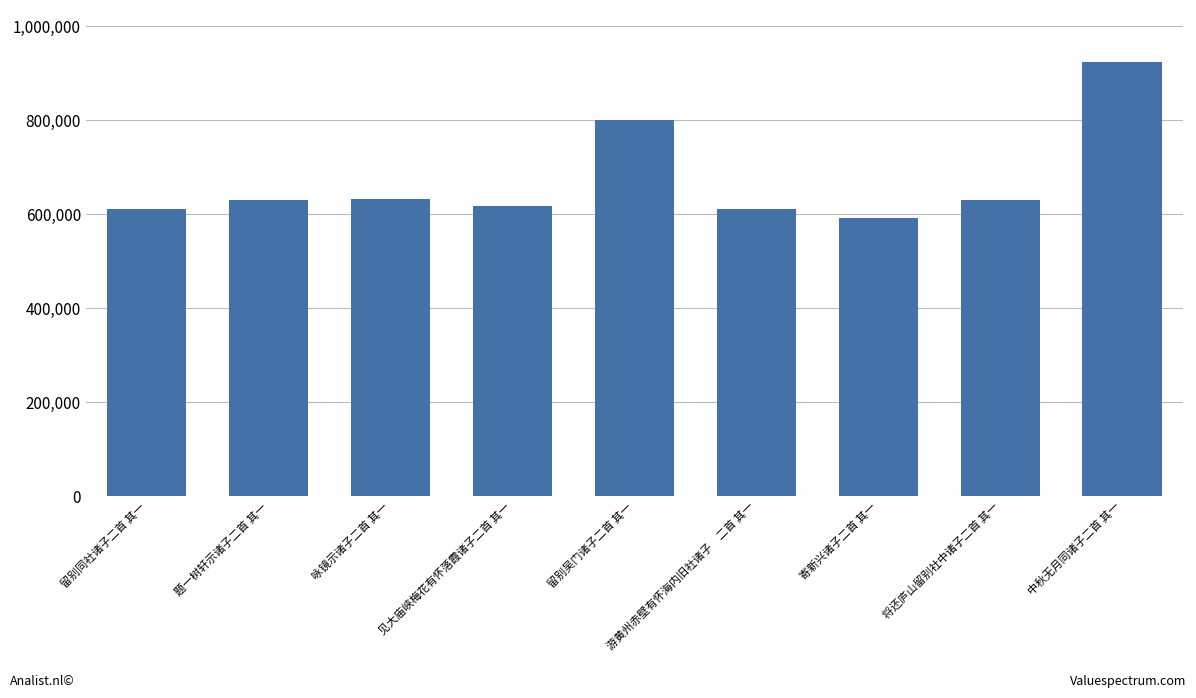

At which label is the value closest to 757403?

留别吴门诸子二首 其一